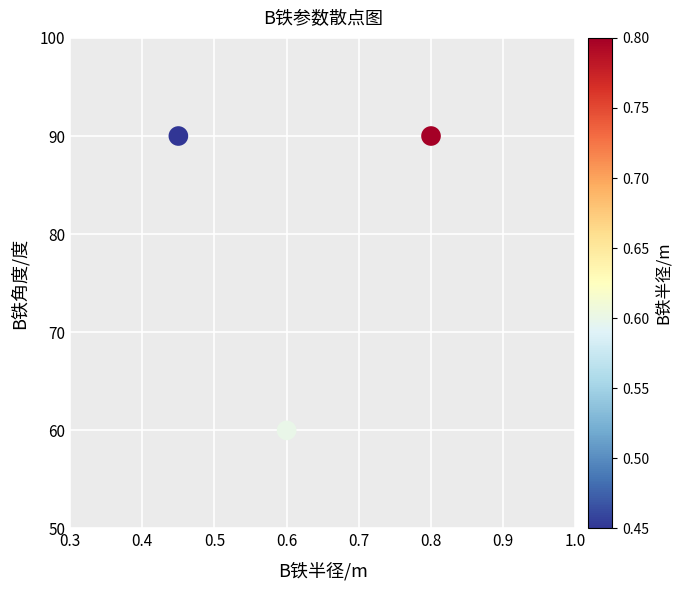

What is the average Y value?

80